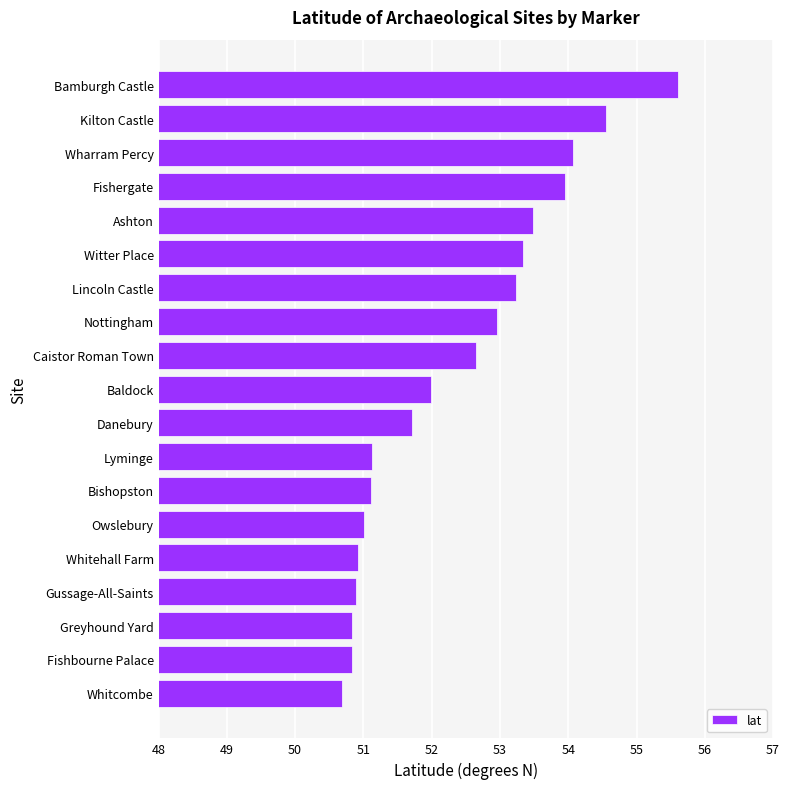

What is the change in value from Gussage-All-Saints to Kilton Castle?

+3.7